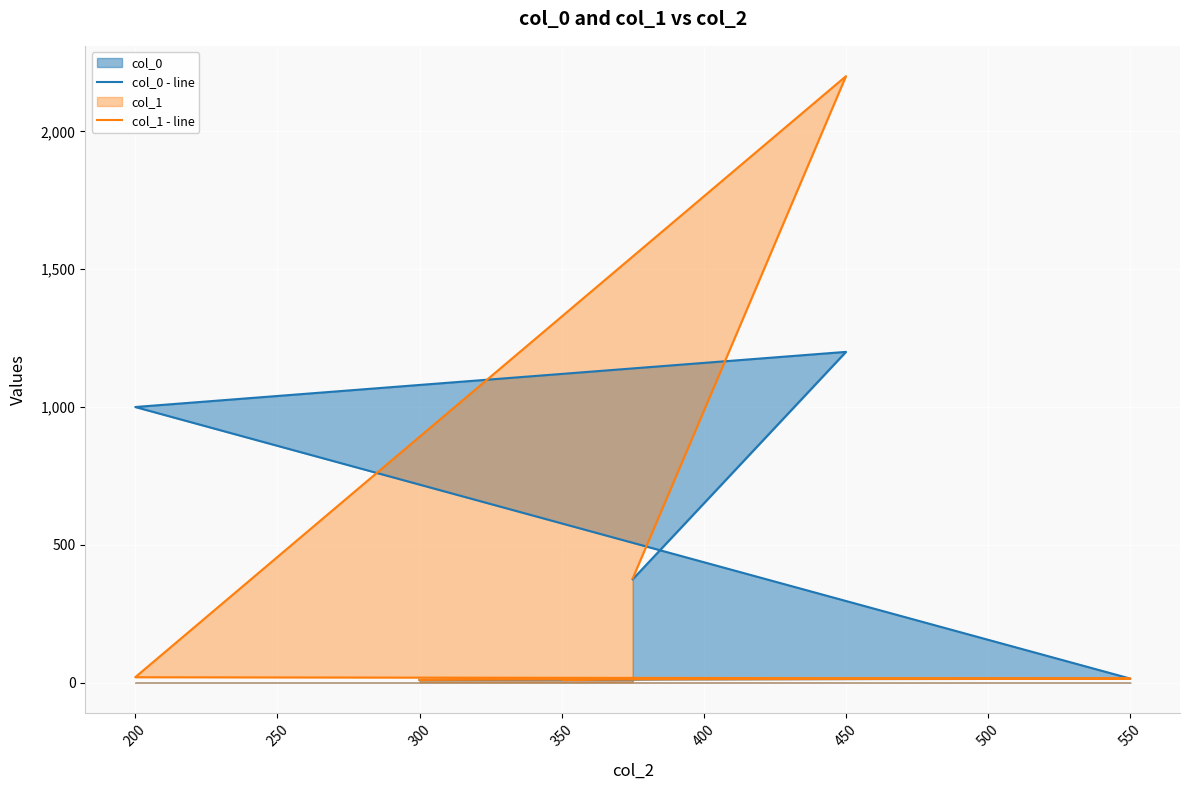

Rank the series by their maximum value, from lowest to highest.

col_0 - line, col_1 - line